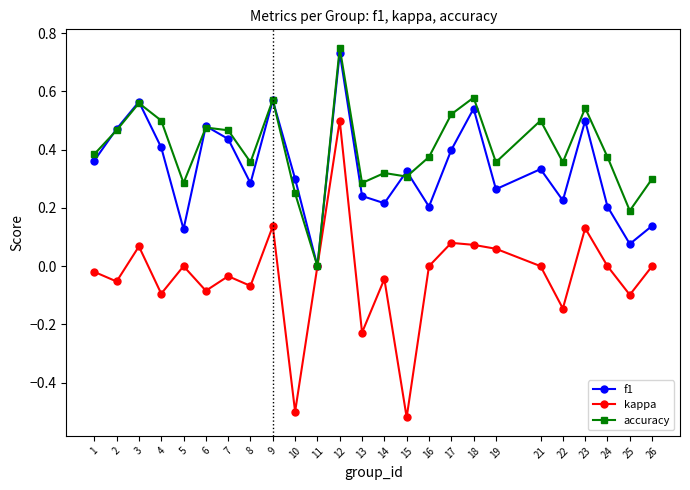

Is it true that f1 equals 0.3 at 8?

True